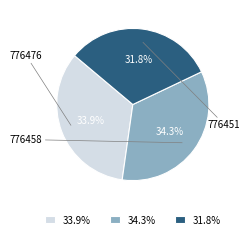

To the nearest percent, what portion does 776458 represent?

34%